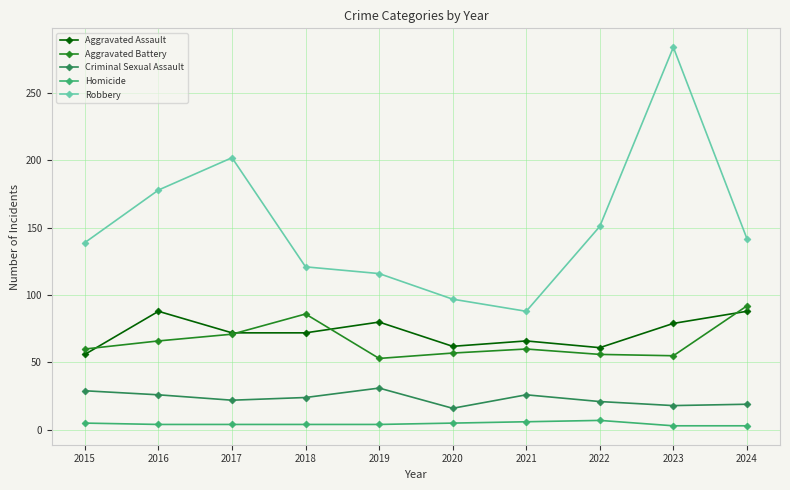

What is the lowest value of the Robbery series?

88